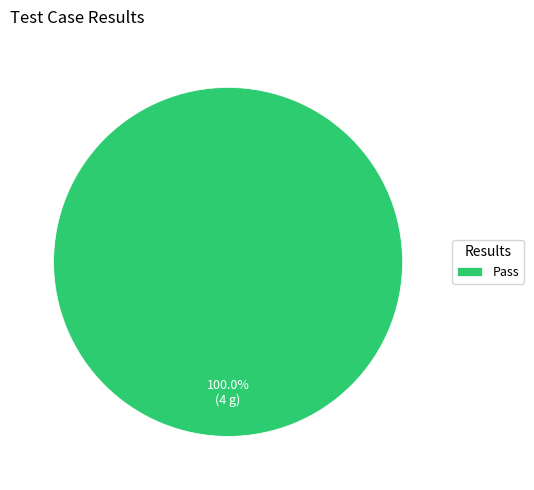

How many slices are in this pie chart?

1